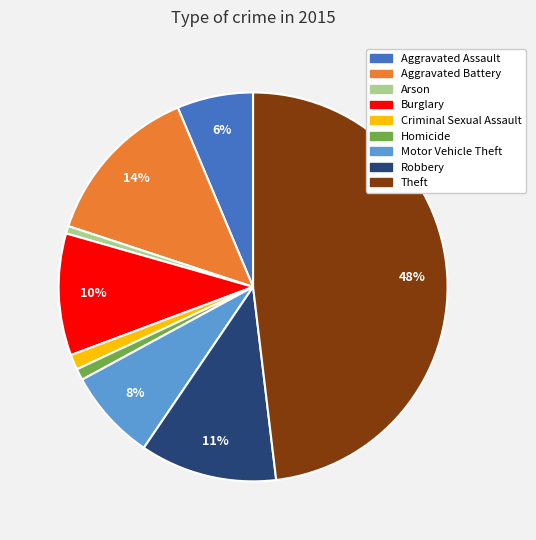

What percentage is the Homicide slice, to the nearest percent?

1%